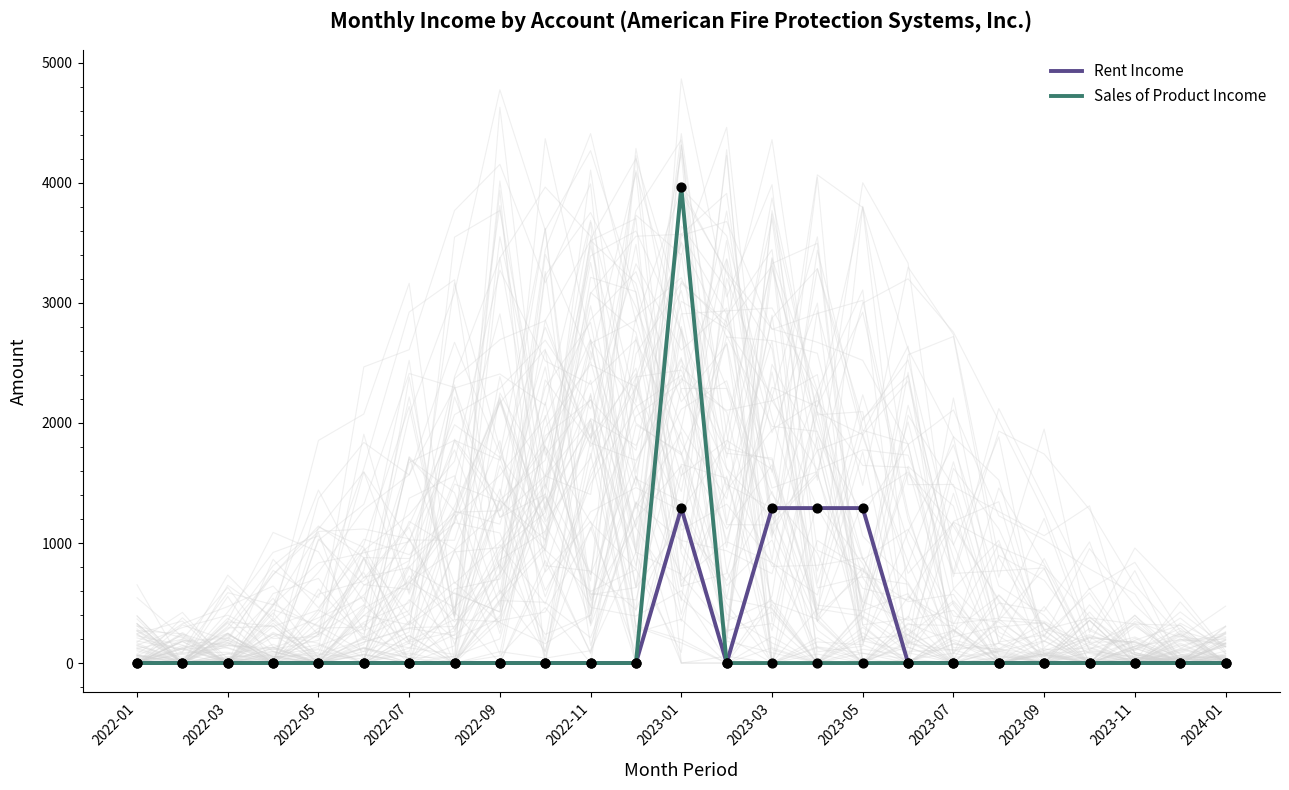

At how many categories does at least one series exceed 2865?

1